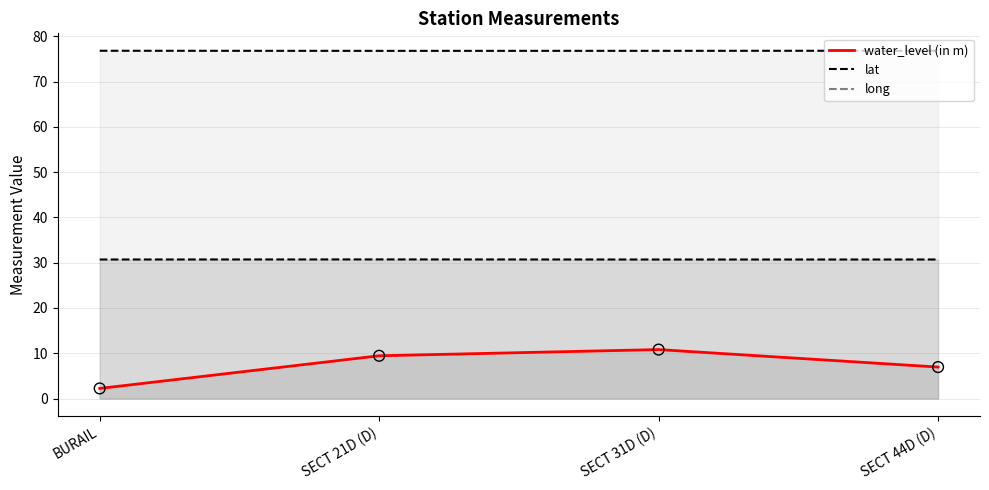

At which category is the sum across all series the highest?

SECT 31D (D)